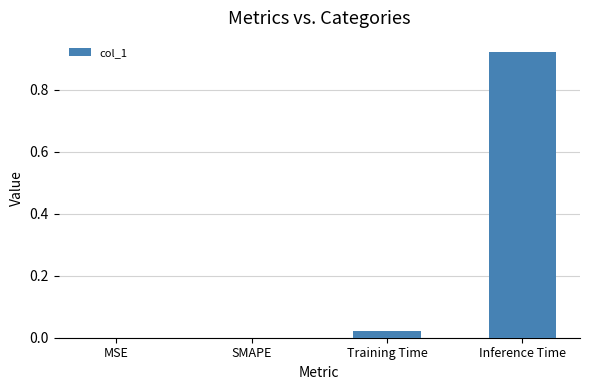

Is it true that the value at MSE is -0.4?

False